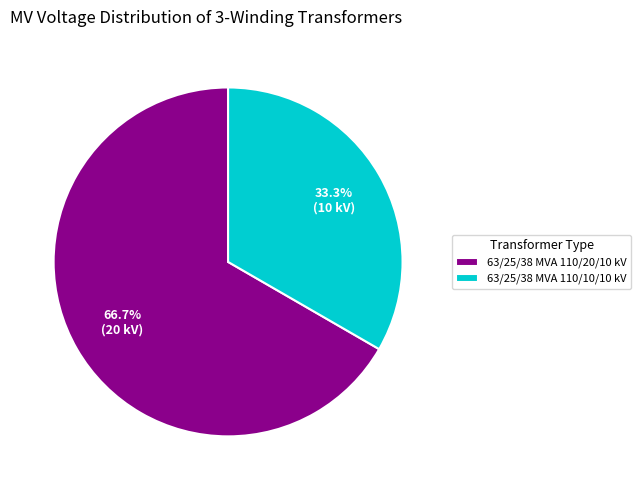

Is there a majority slice in this chart?

Yes